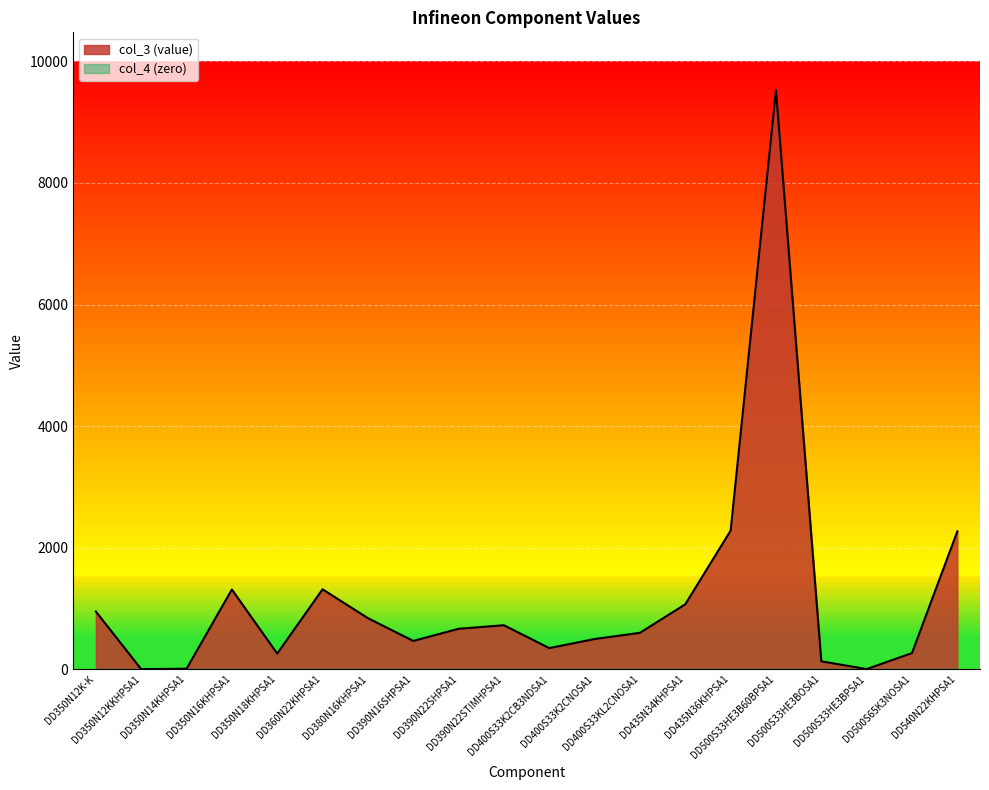

What is the sum of the values at DD400S33KL2CNOSA1 and DD380N16KHPSA1?

1436.8